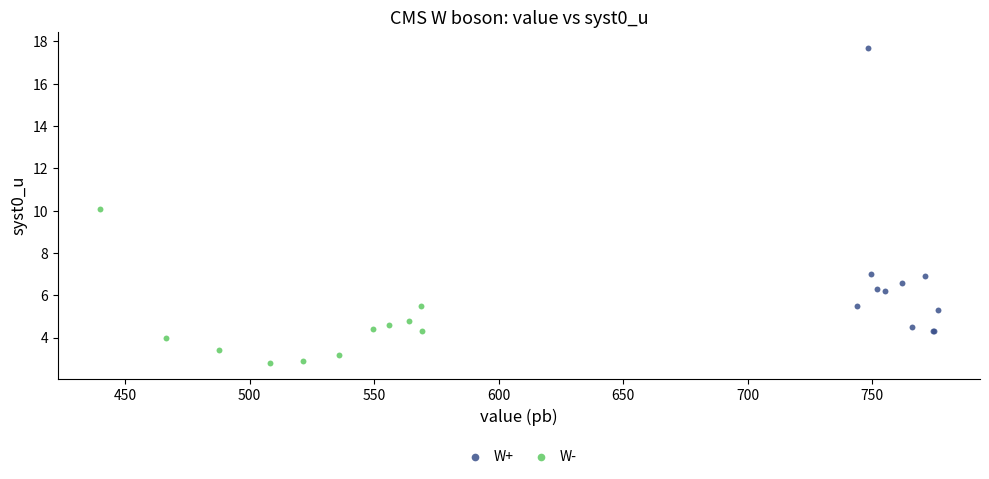

Which series has the largest Y range (max minus min)?

W+